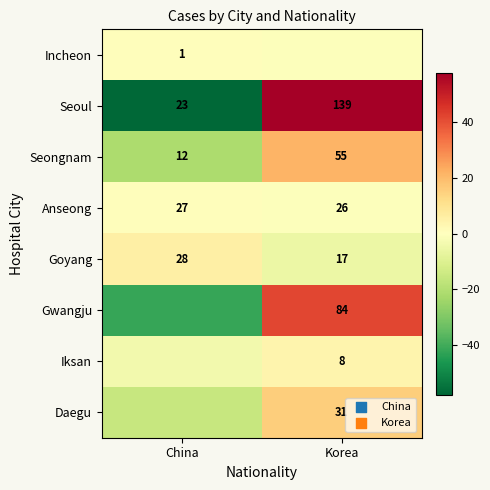

At which category does the chart reach its peak across all series?

Korea